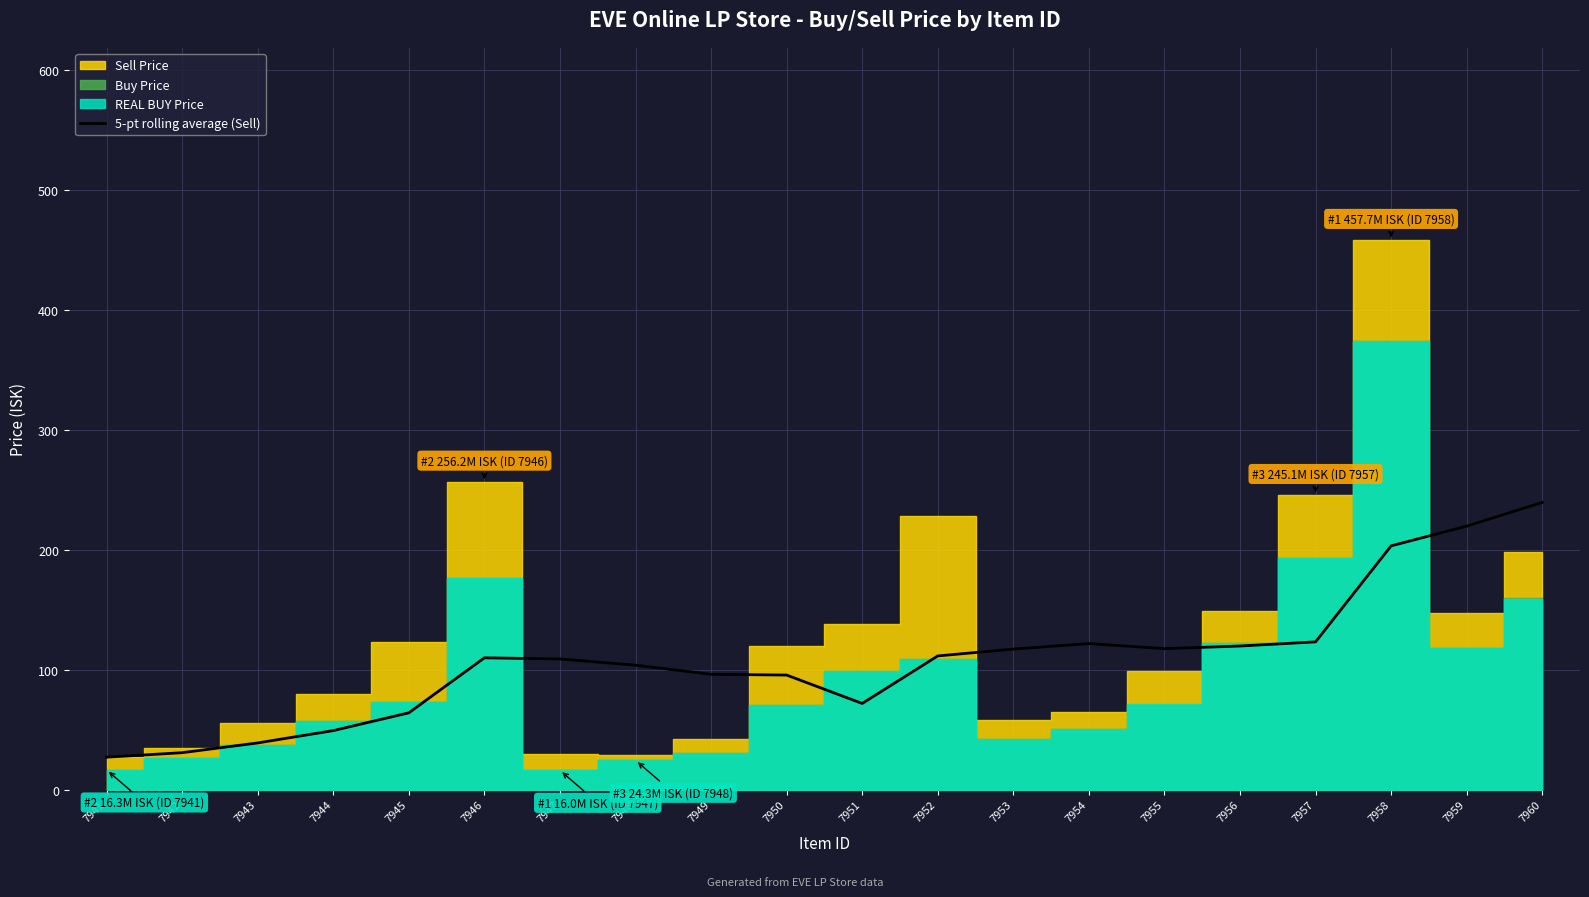

Reading left to right, what are all the values shown in this chart?

7941=26.9	7942=30.7	7943=38.8	7944=49.1	7945=63.9	7946=109.8	7947=108.8	7948=103.6	7949=96.0	7950=95.4	7951=71.7	7952=111.3	7953=117.0	7954=121.6	7955=117.4	7956=119.6	7957=123.1	7958=203.1	7959=219.5	7960=239.3